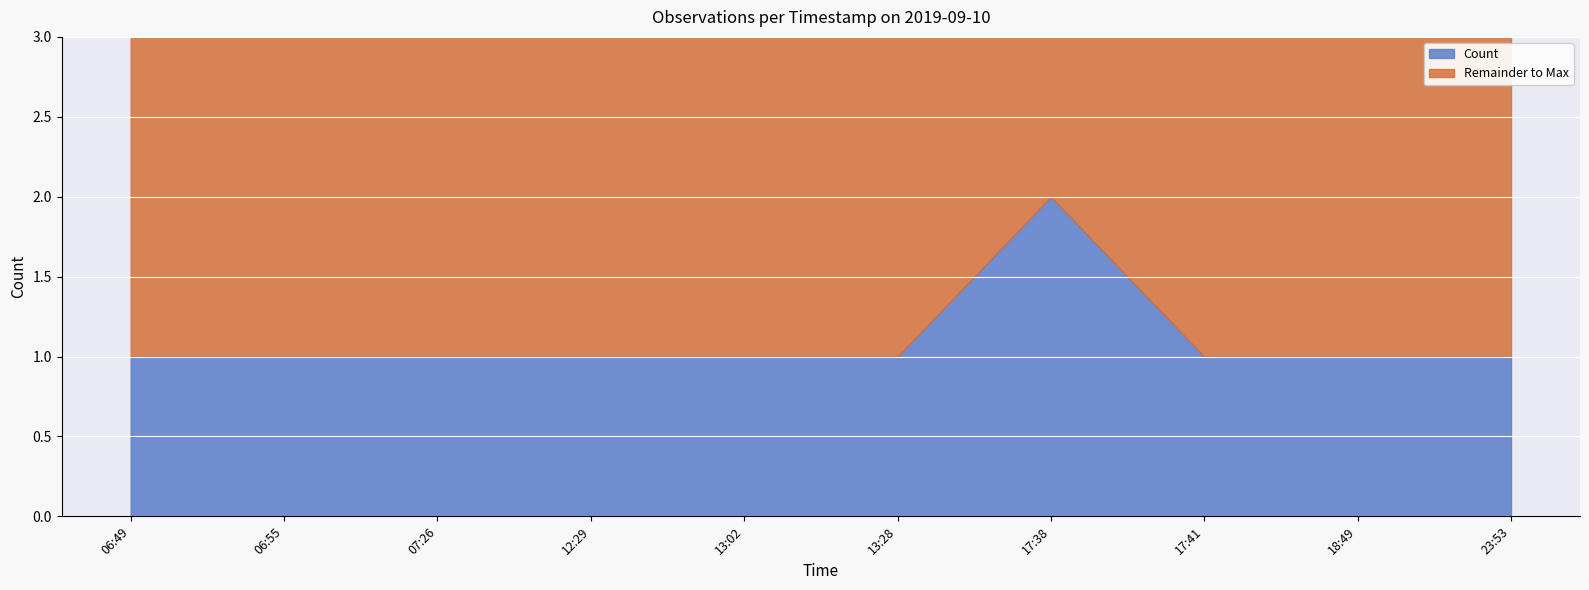

How many data points does each series have?

10